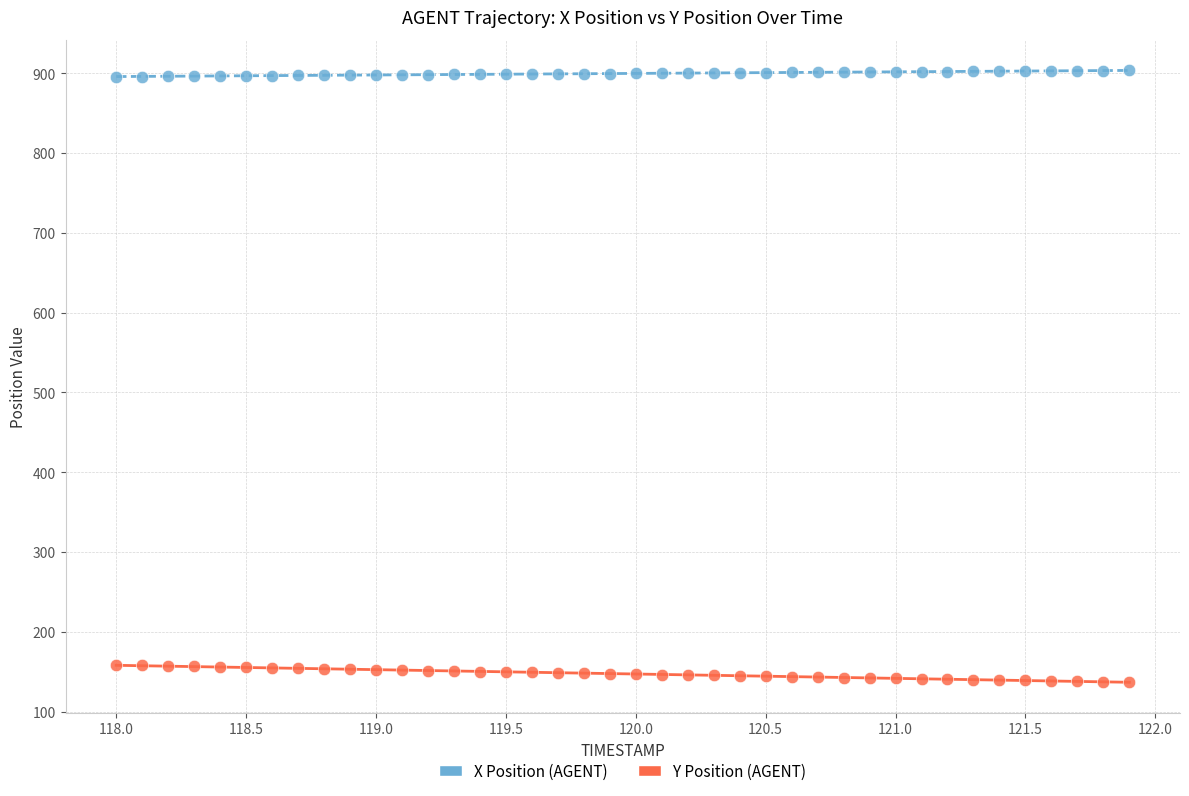

Across all data points, what is the range of X values (max minus min)?

3.9